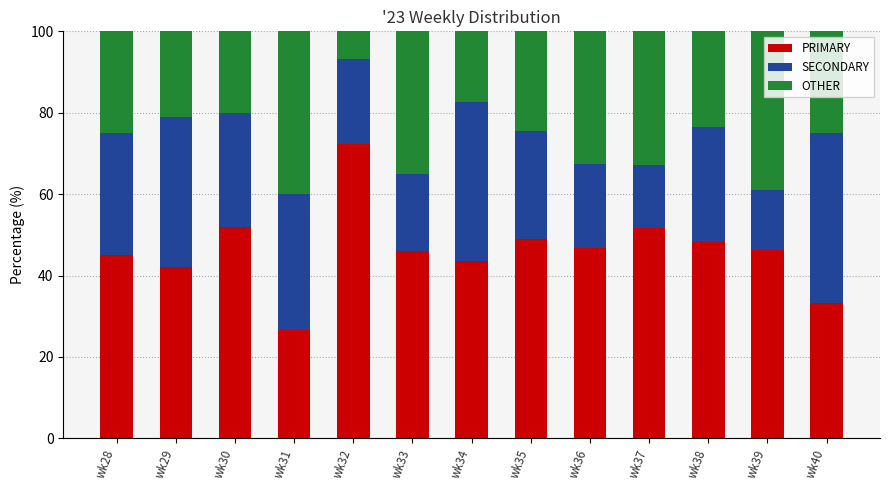

What is the total value across all series at wk30?

100.0